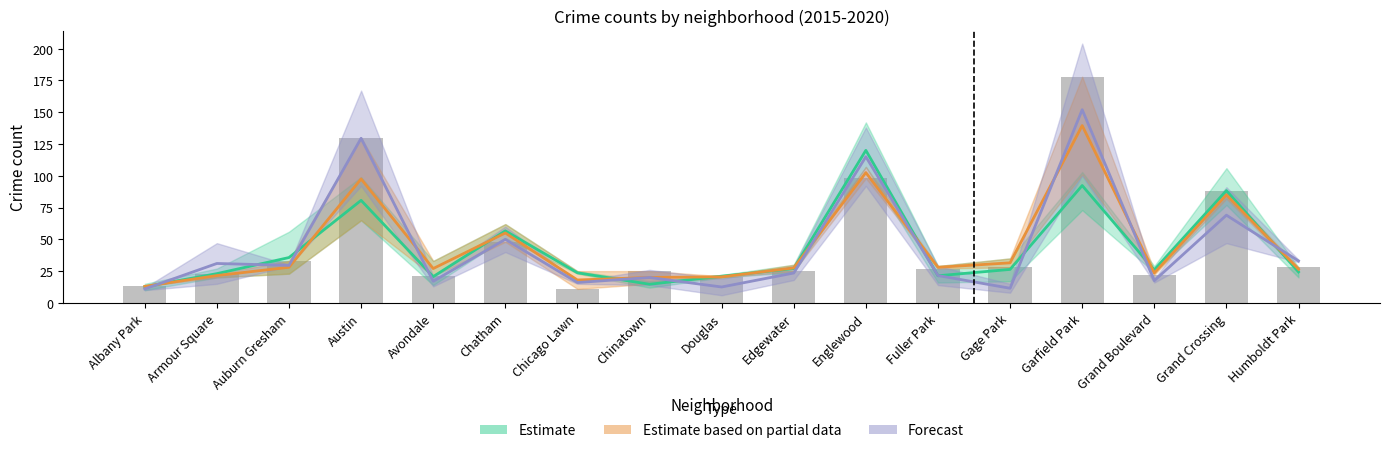

Reading left to right, extract all data points from this chart.

Estimate: Albany Park=12.7	Armour Square=23.0	Auburn Gresham=35.7	Austin=80.7	Avondale=20.7	Chatham=56.7	Chicago Lawn=23.7	Chinatown=14.7	Douglas=21.0	Edgewater=27.0	Englewood=120.0	Fuller Park=21.3	Gage Park=26.3	Garfield Park=92.3	Grand Boulevard=26.0	Grand Crossing=88.3	Humboldt Park=24.3
Estimate based on partial data: Albany Park=13.0	Armour Square=21.5	Auburn Gresham=28.0	Austin=97.5	Avondale=27.0	Chatham=55.0	Chicago Lawn=18.0	Chinatown=20.0	Douglas=20.5	Edgewater=27.5	Englewood=102.5	Fuller Park=28.0	Gage Park=31.5	Garfield Park=139.5	Grand Boulevard=23.5	Grand Crossing=85.0	Humboldt Park=26.5
Forecast: Albany Park=11.0	Armour Square=31.0	Auburn Gresham=29.5	Austin=129.5	Avondale=17.0	Chatham=50.0	Chicago Lawn=16.0	Chinatown=20.0	Douglas=12.5	Edgewater=23.5	Englewood=115.0	Fuller Park=21.5	Gage Park=11.5	Garfield Park=152.0	Grand Boulevard=17.5	Grand Crossing=69.0	Humboldt Park=33.0